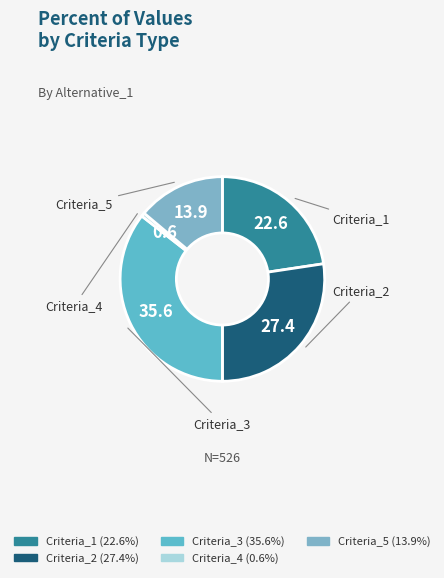

How many slices are in this pie chart?

5